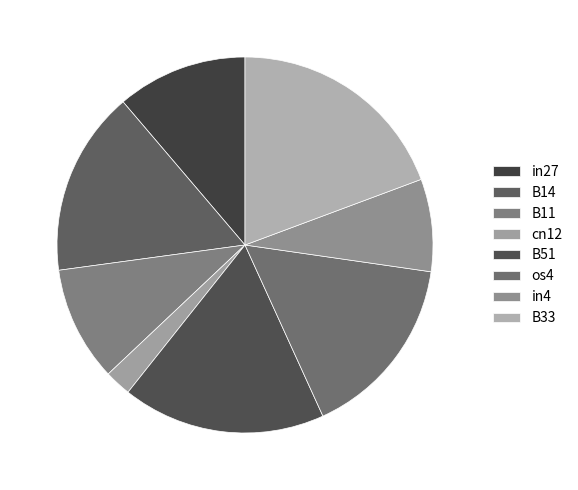

Which slice is the smallest?

cn12